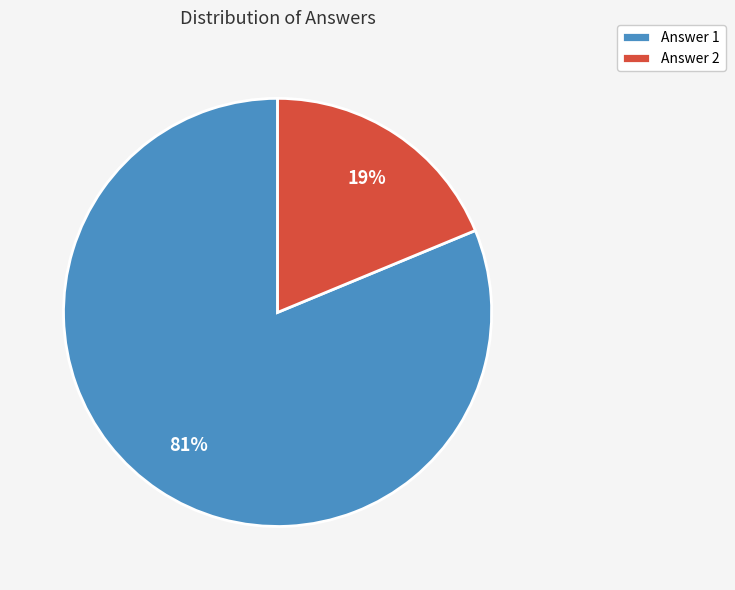

Is Answer 2 the majority of the pie?

No